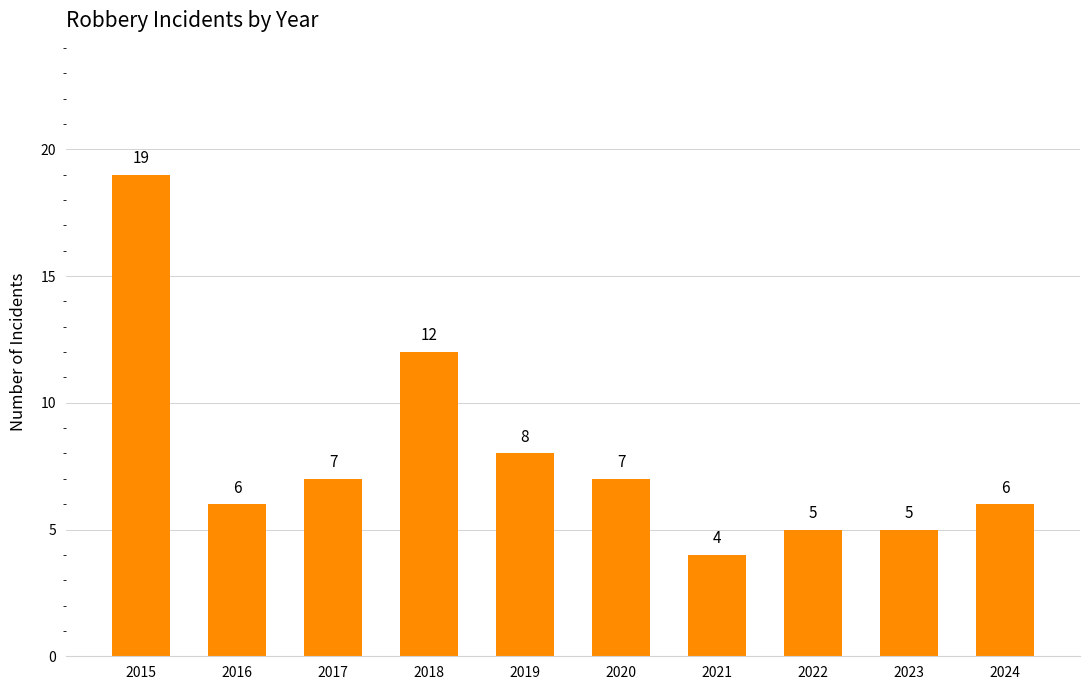

What is the minimum value shown in the chart?

4